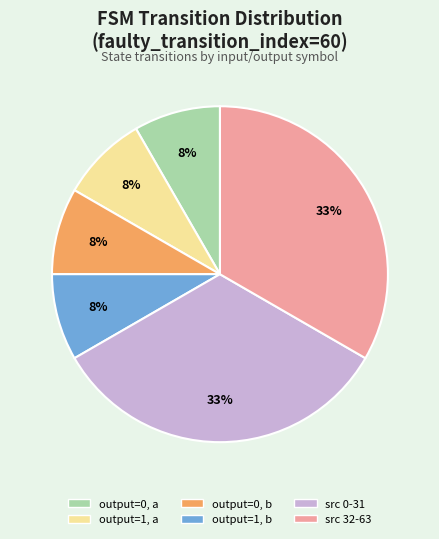

Is there any slice that represents more than half of the pie?

No